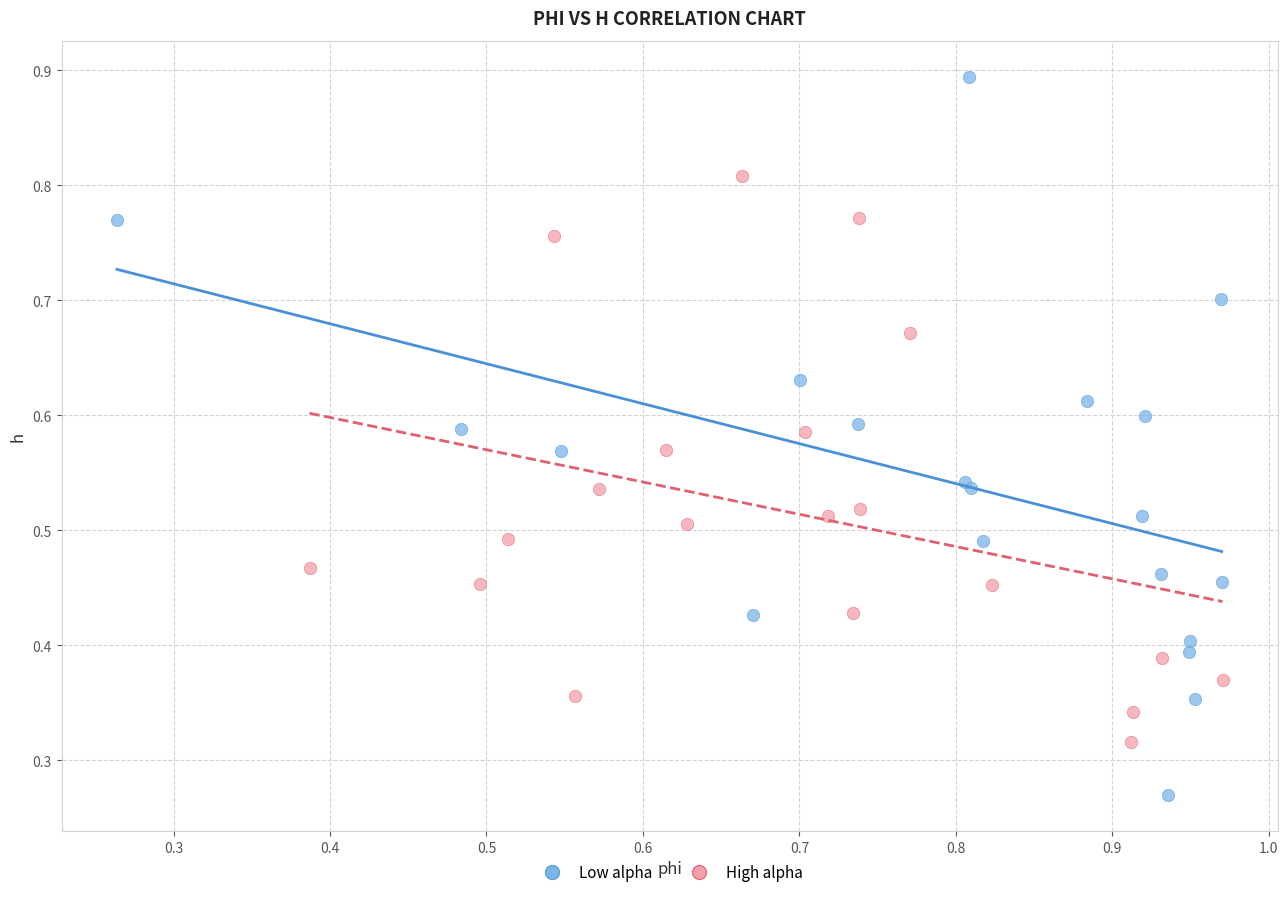

Which series contains the lowest Y value?

Low alpha